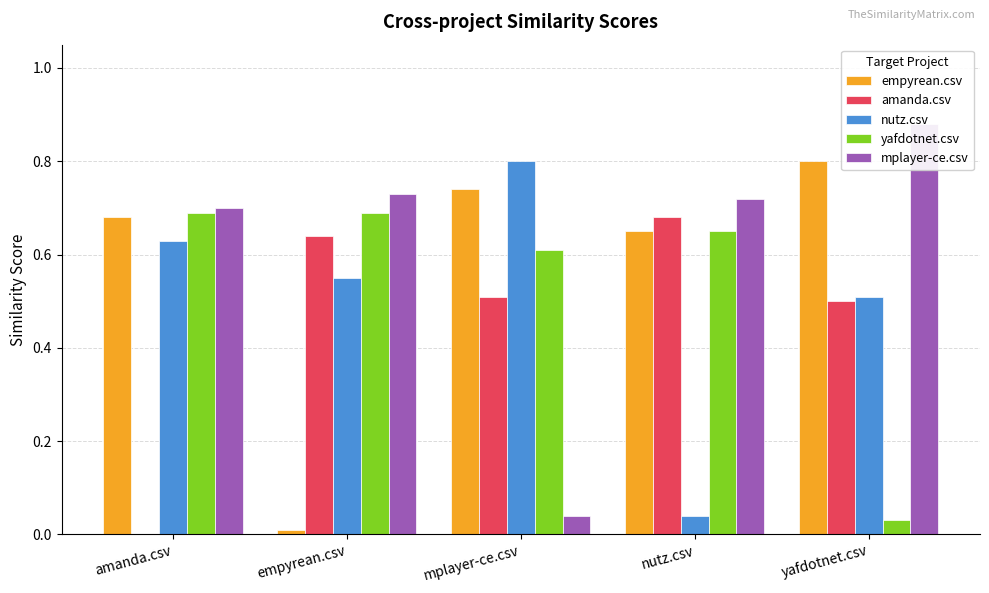

List the series in order of their peak value, highest first.

mplayer-ce.csv, empyrean.csv, nutz.csv, yafdotnet.csv, amanda.csv